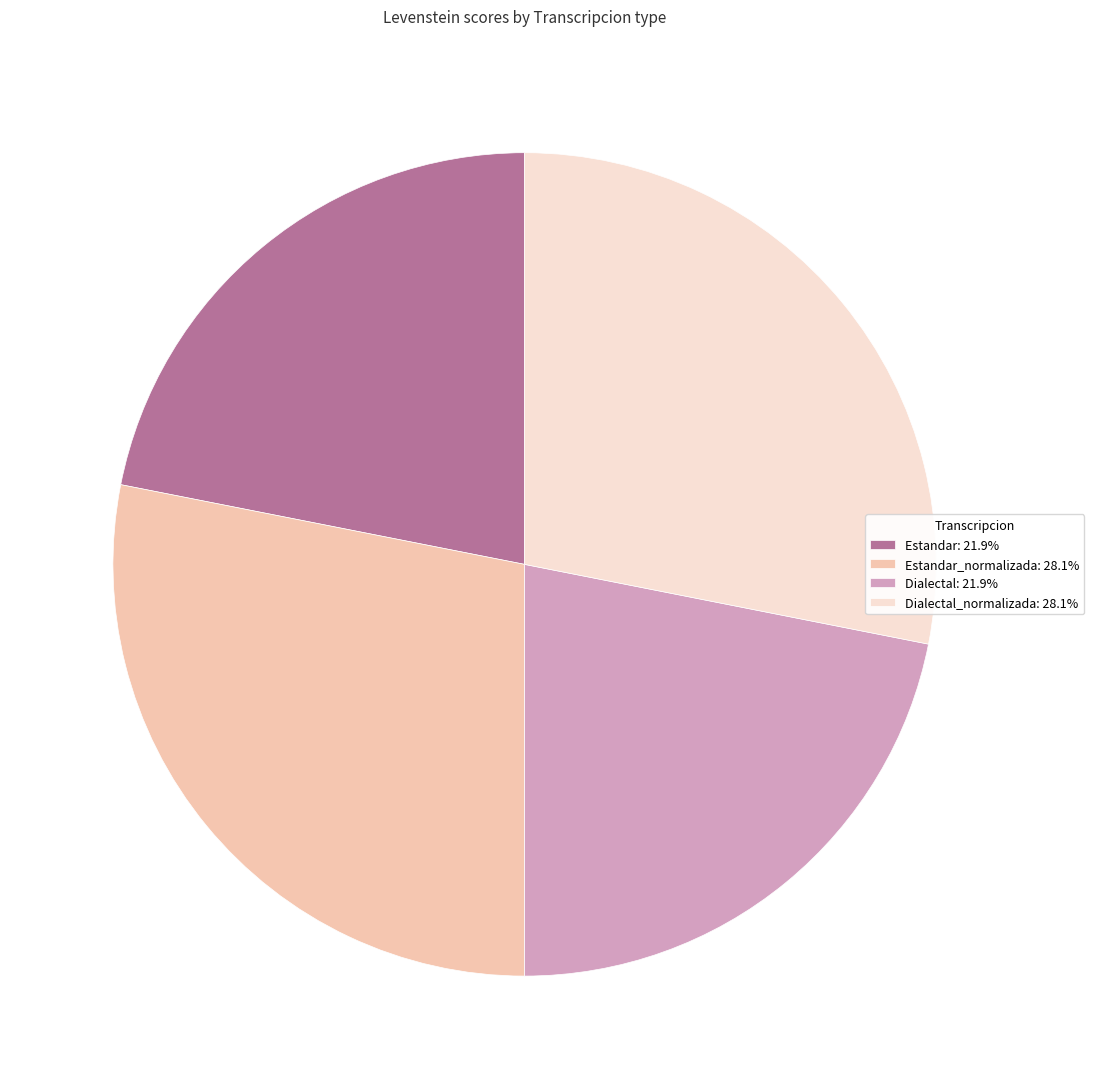

Approximately how many times larger is the value at Dialectal: 21.9% compared to Estandar_normalizada: 28.1%?

0.8